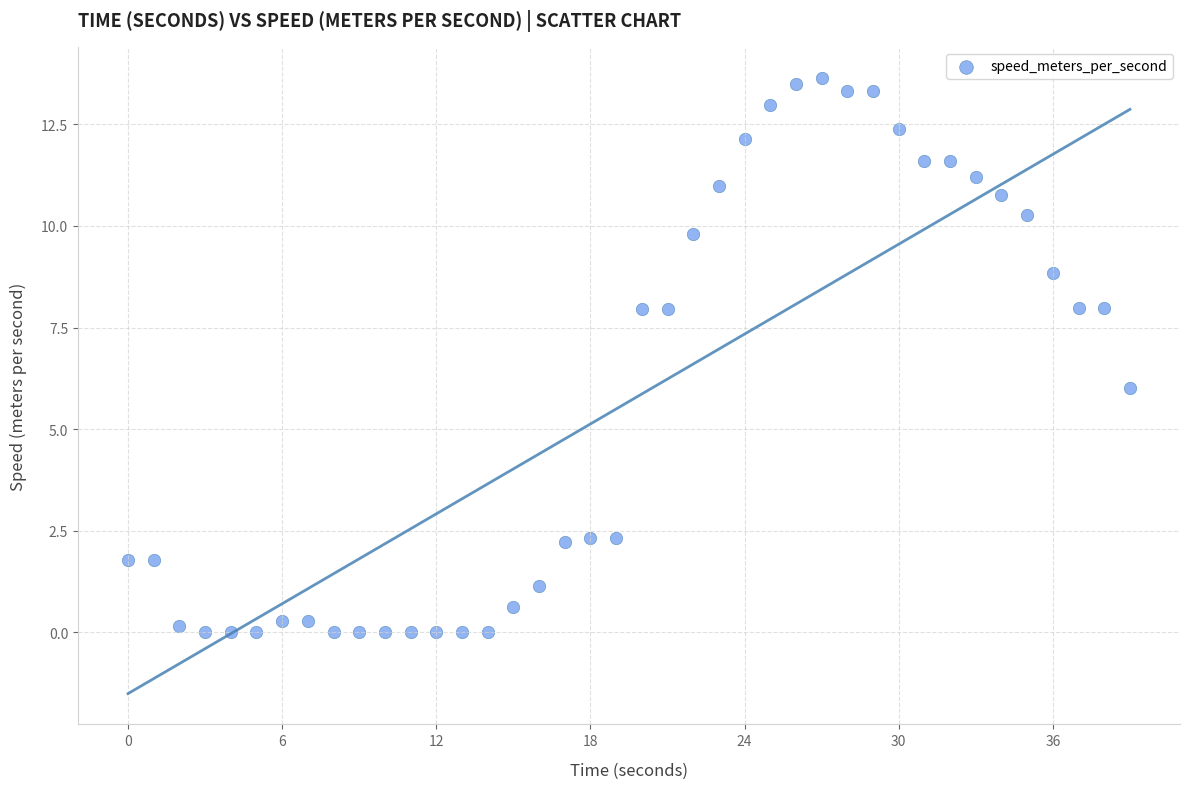

What is the range of X values (max minus min)?

39.0